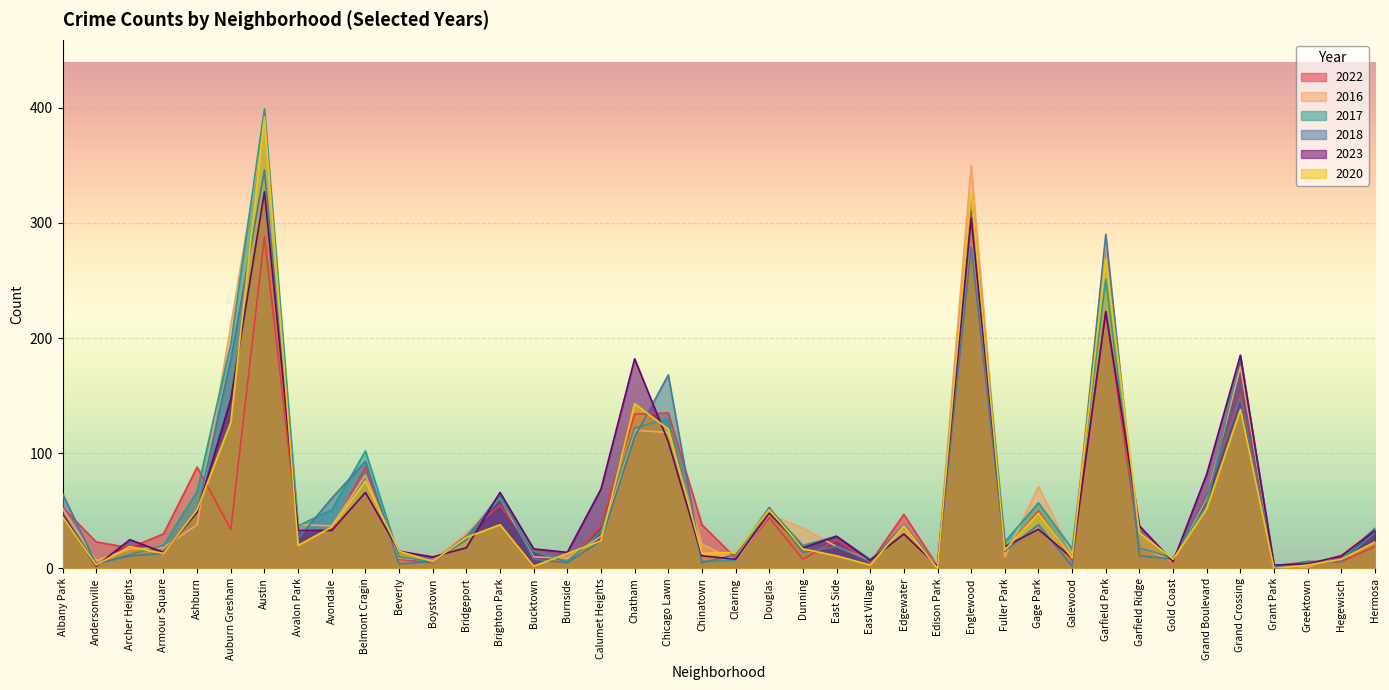

What position from the right is Hermosa?

1